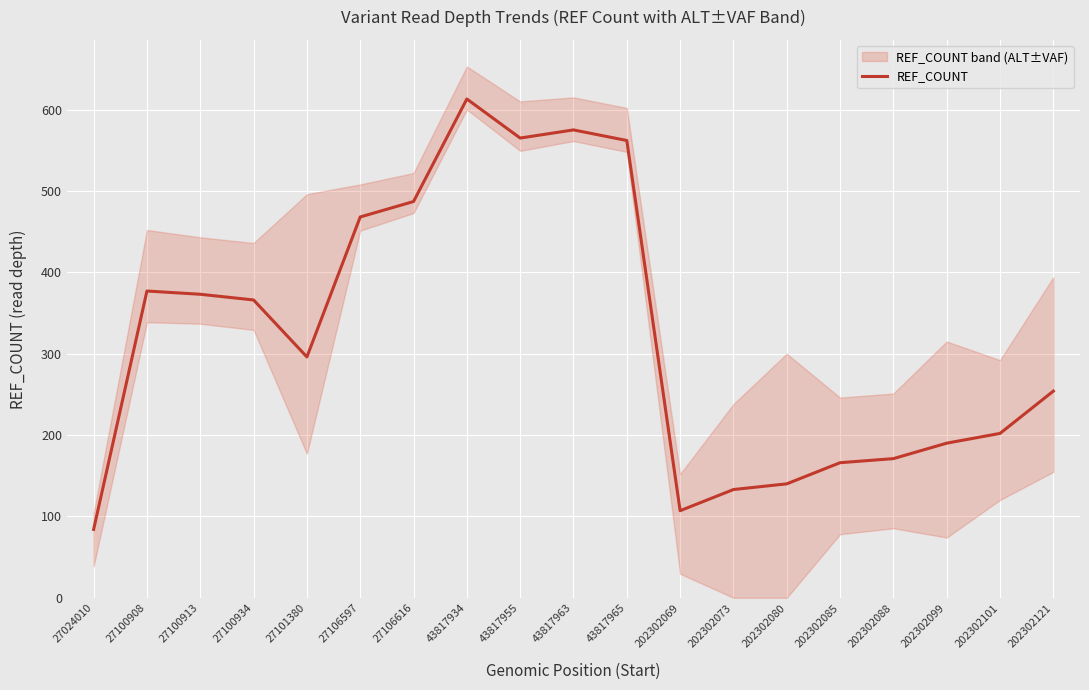

What is the difference between the maximum and minimum values?

529